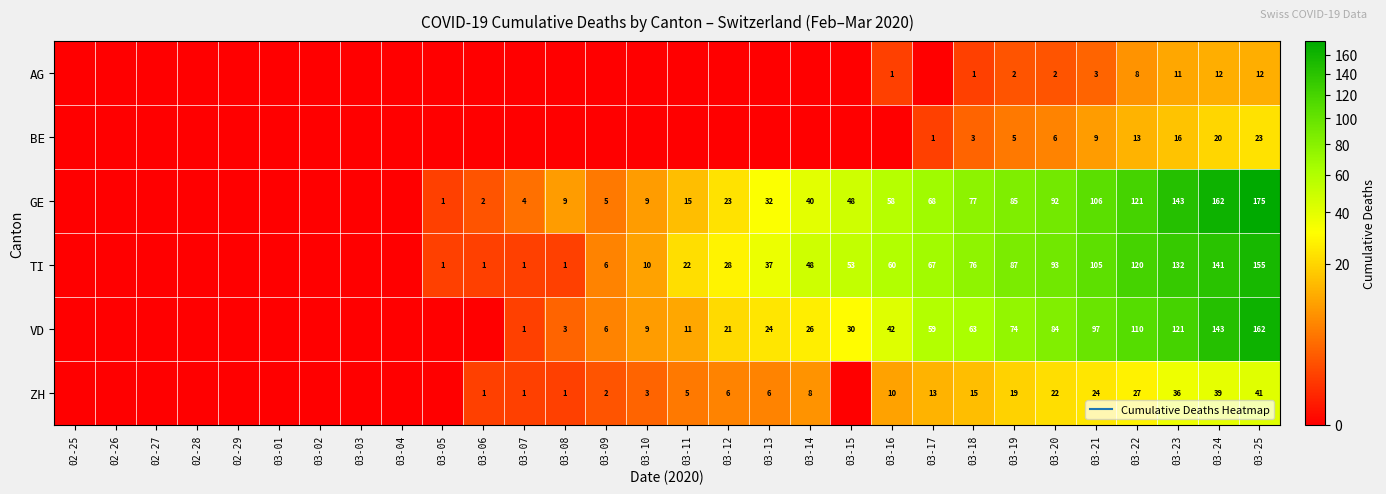

Is the value of GE at 02-28 greater than the value of ZH at 03-13?

No